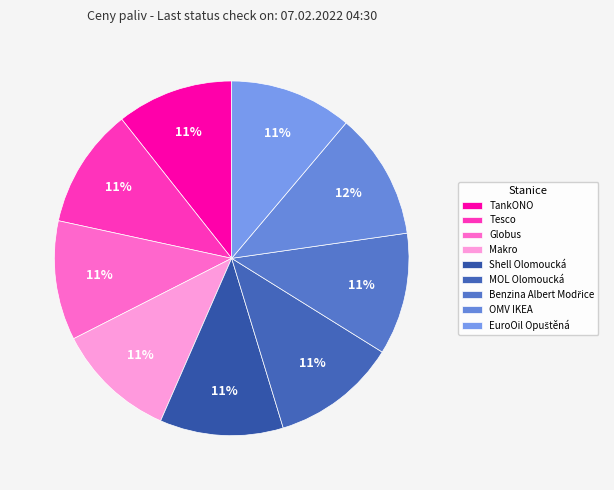

Does any single category account for the majority?

No